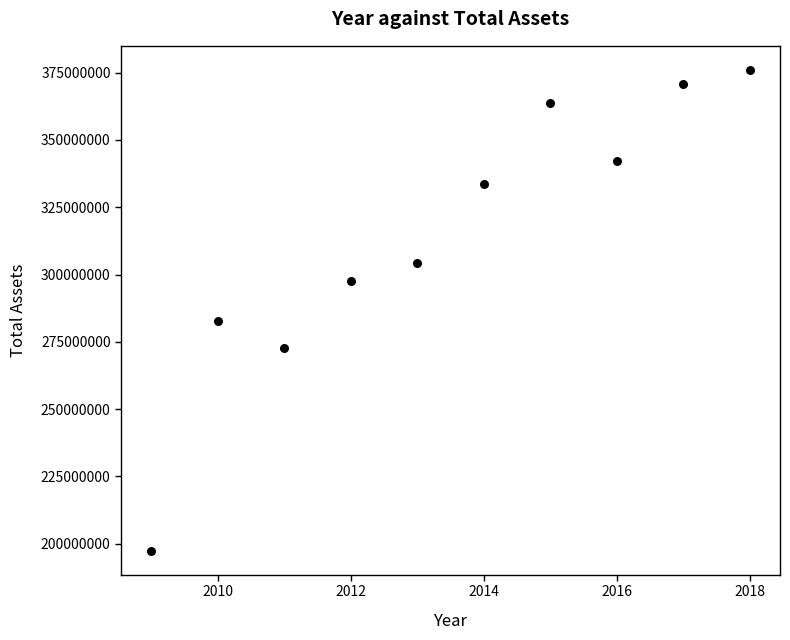

What is the average X value?

2014